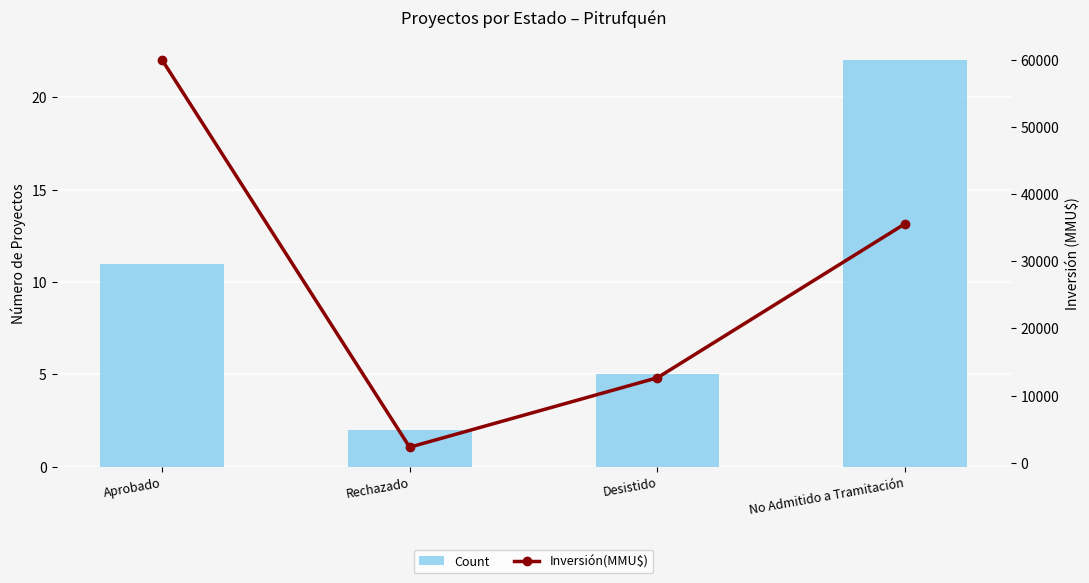

Which series has the largest total across all categories?

Inversión(MMU$)